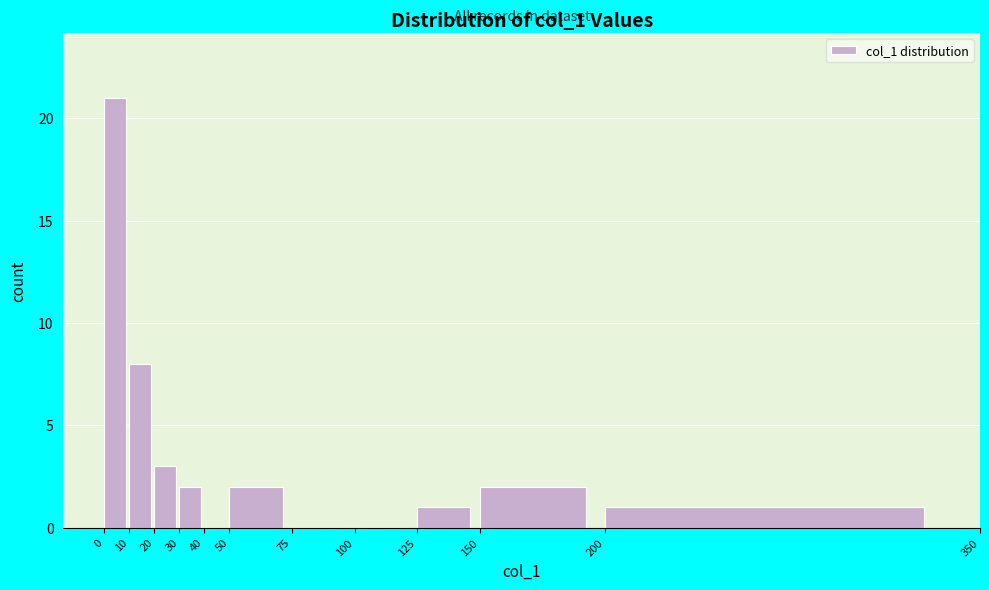

Over which range of the x-axis is the bar tallest?

0 to 10